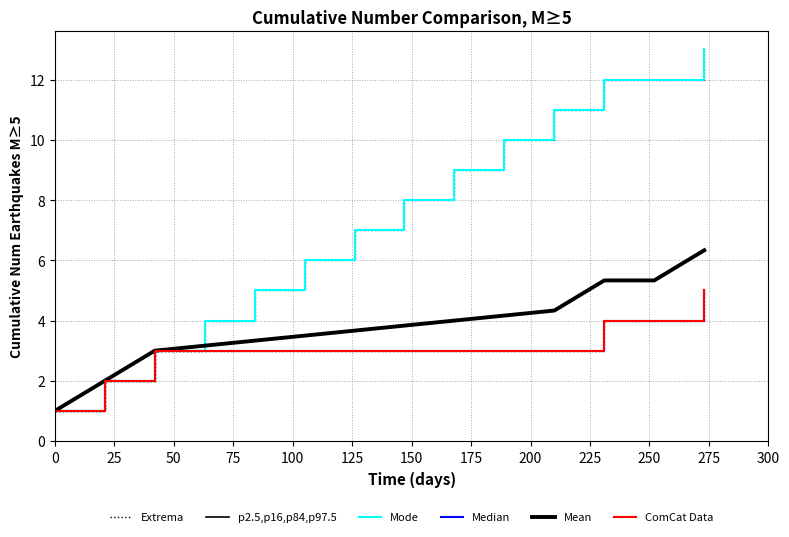

Does the chart display data point markers on the line(s)?

No